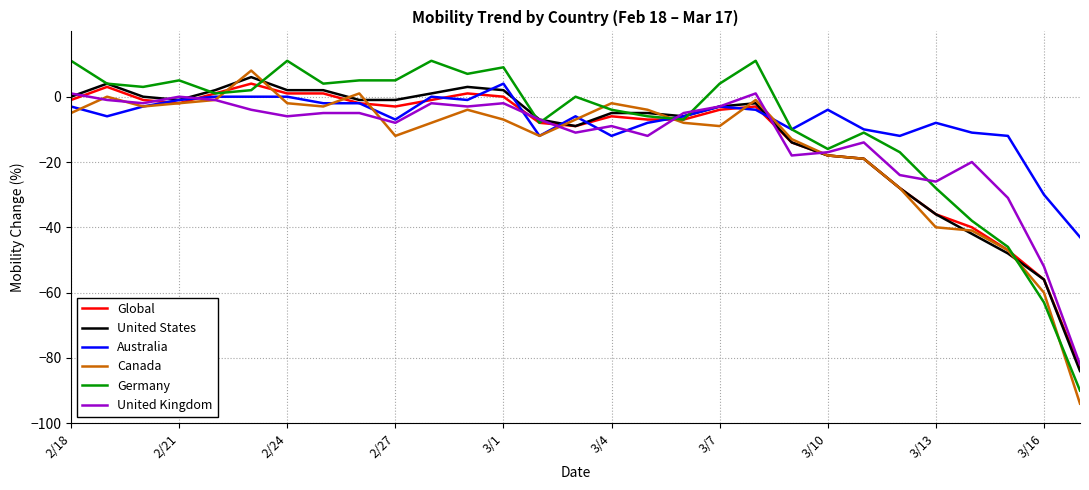

What is the minimum value for United States?

-84